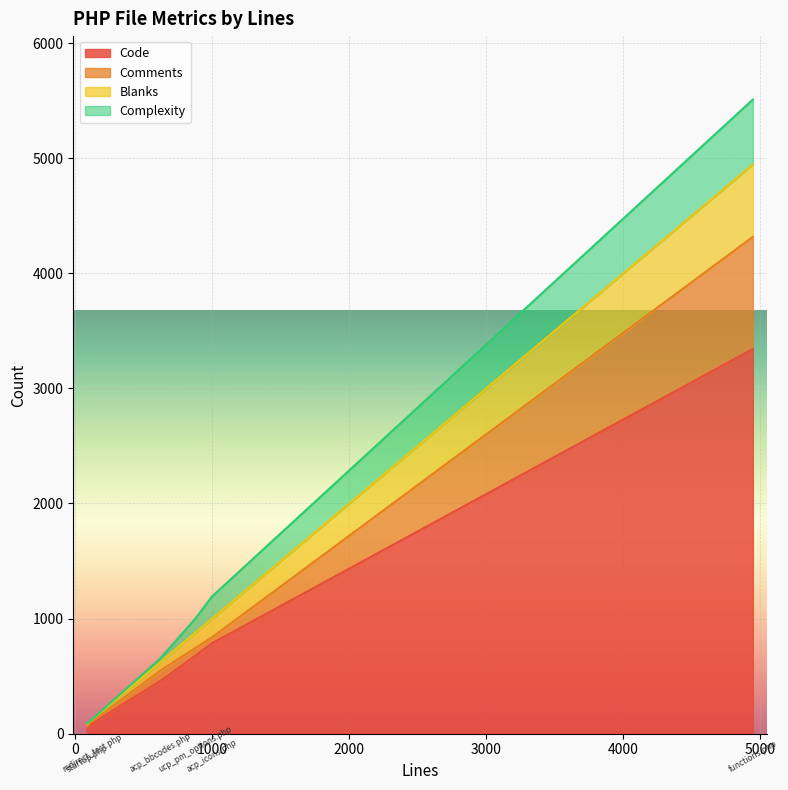

How many lines are shown in the chart?

4